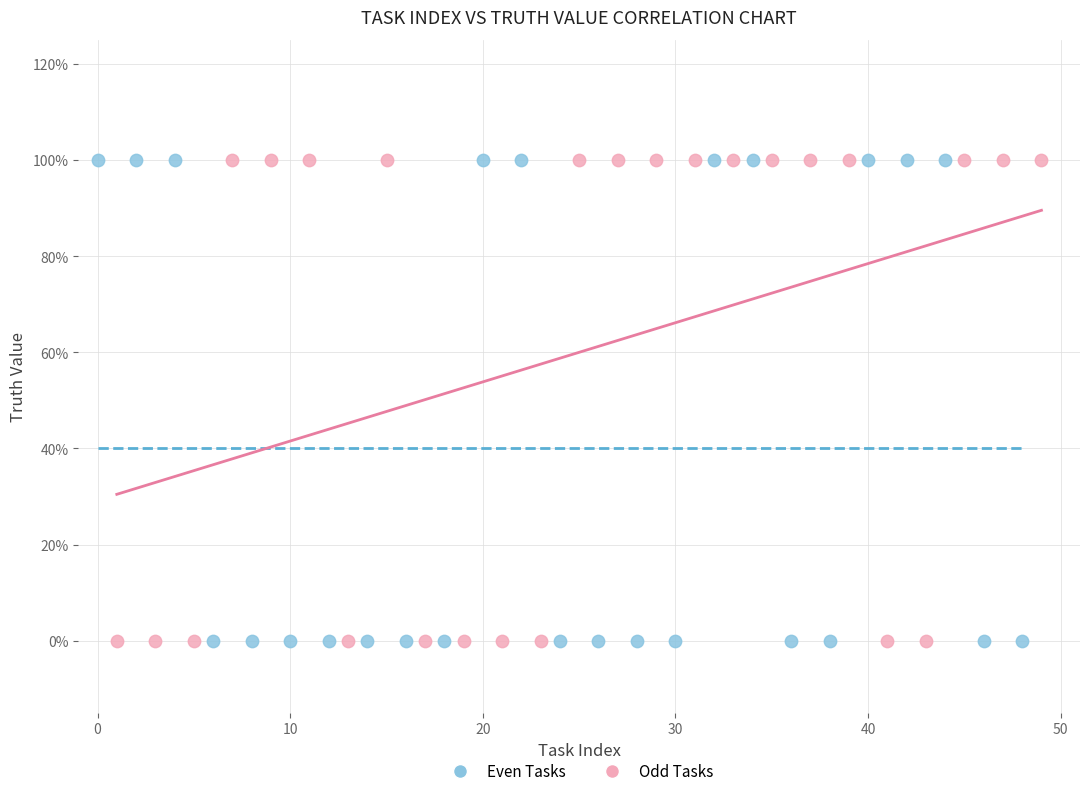

What are all the series names shown in the legend?

Even Tasks, Odd Tasks